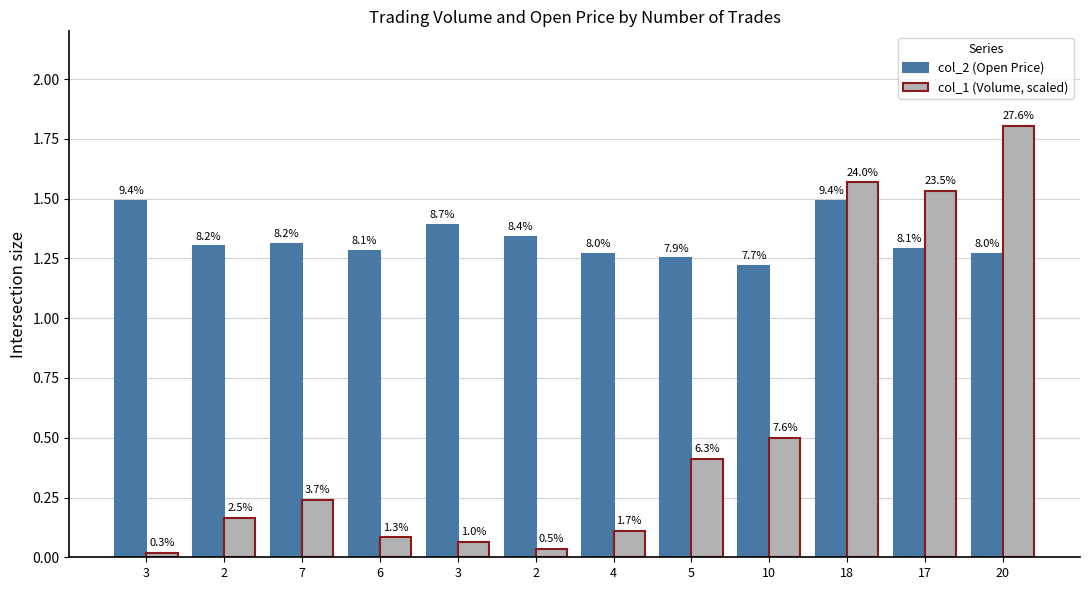

Reading left to right, list all the values displayed in this chart.

col_2 (Open Price): 3=1.5	2=1.3	7=1.3	6=1.3	3=1.4	2=1.3	4=1.3	5=1.2	10=1.2	18=1.5	17=1.3	20=1.3
col_1 (Volume, scaled): 3=0.0	2=0.2	7=0.2	6=0.1	3=0.1	2=0.0	4=0.1	5=0.4	10=0.5	18=1.6	17=1.5	20=1.8